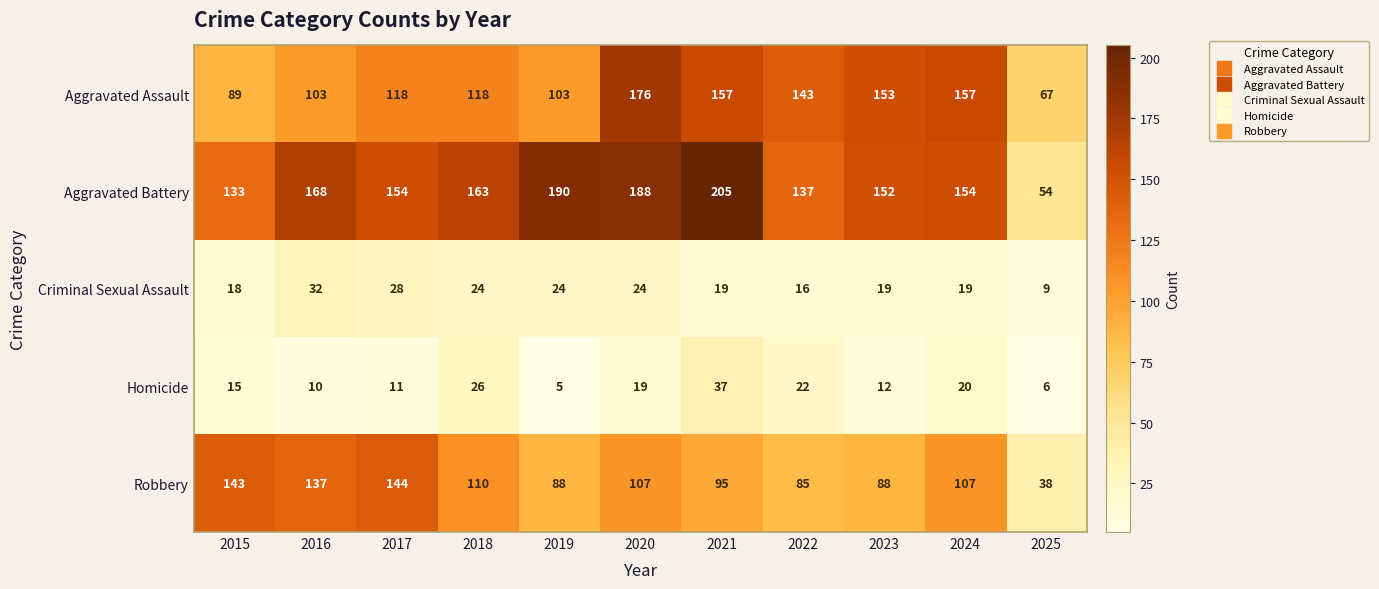

The Aggravated Assault series shows 157 at 2024. True or false?

True